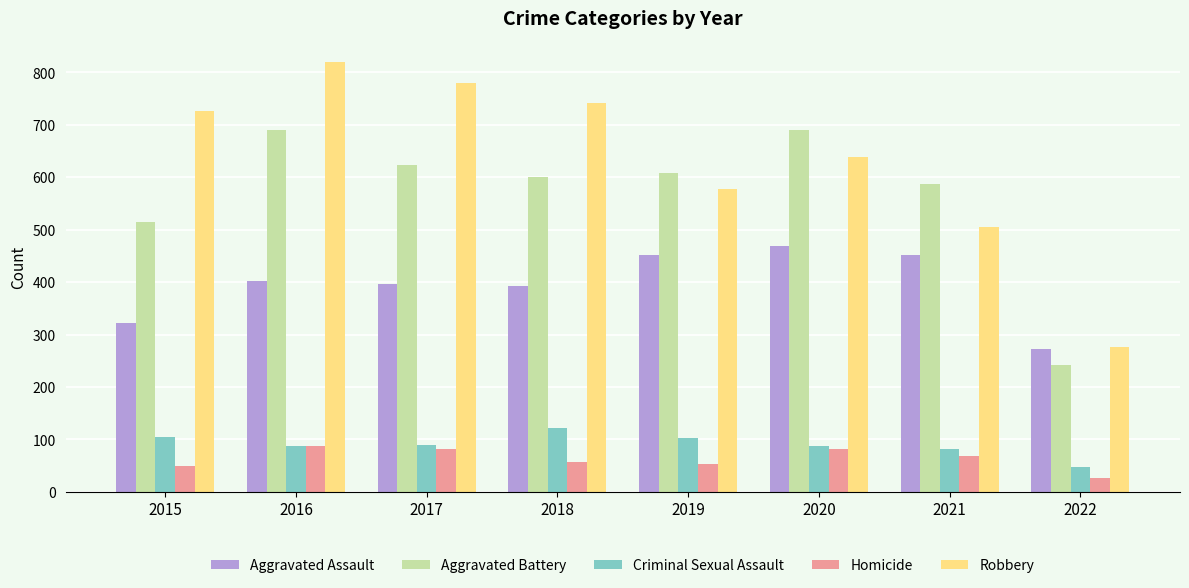

What are all the series names shown in the legend?

Aggravated Assault, Aggravated Battery, Criminal Sexual Assault, Homicide, Robbery